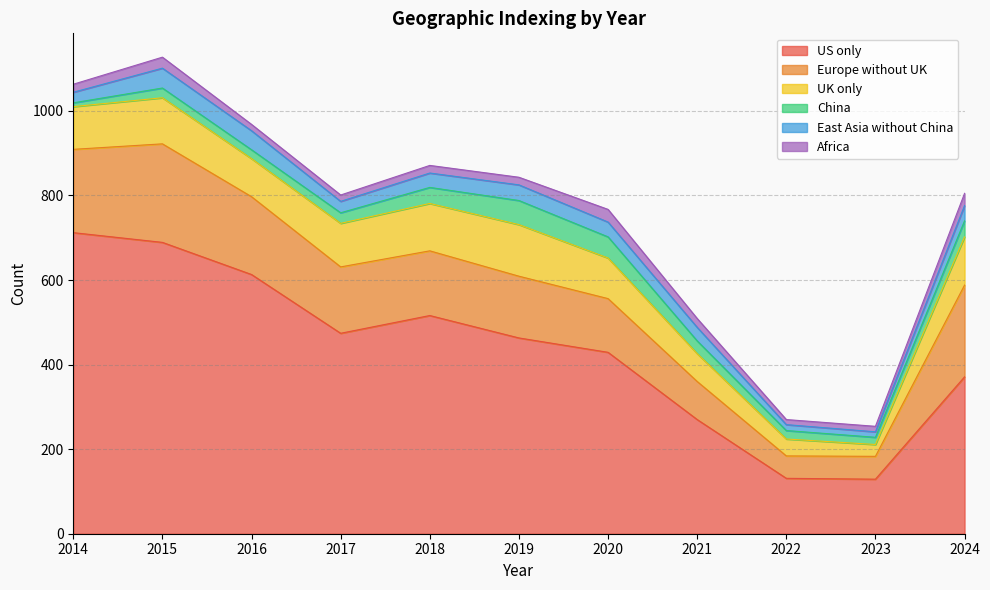

What is the highest value of the Africa series?

30